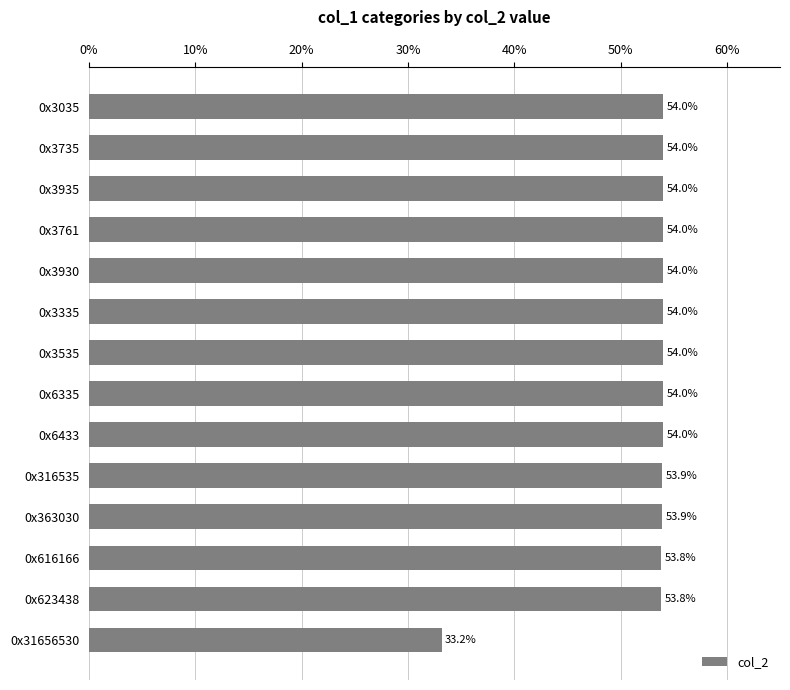

Which has a higher value, 0x6433 or 0x616166?

0x6433